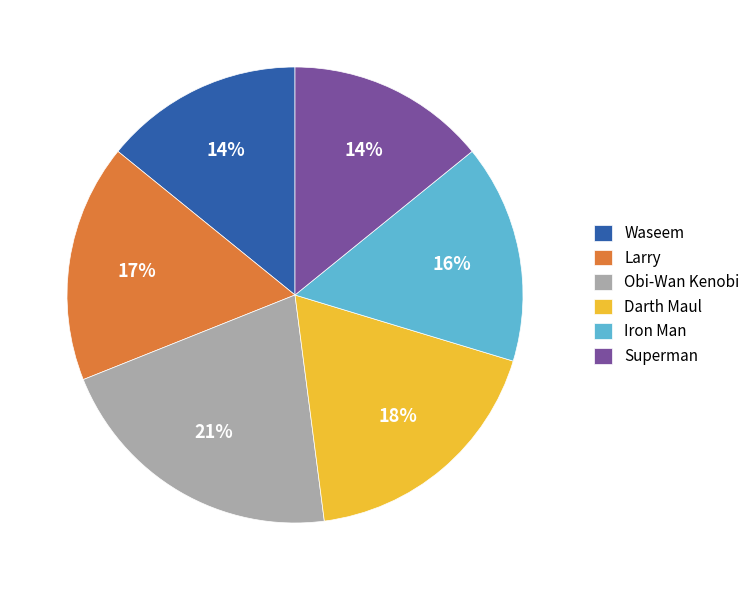

How many segments does this pie chart have?

6